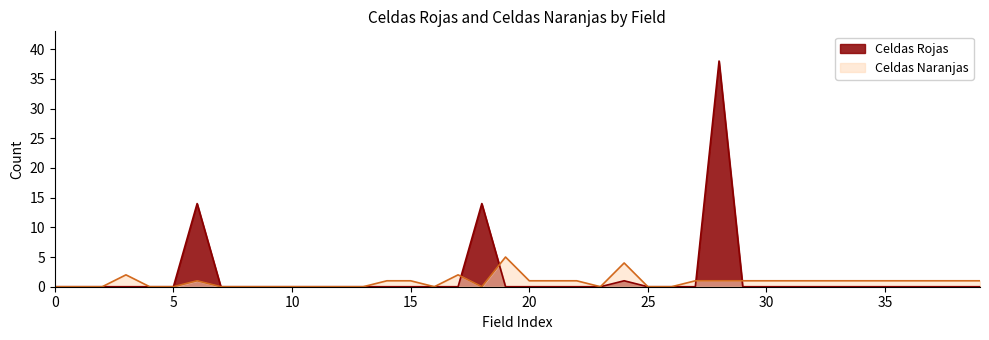

True or false: Celdas Naranjas has more than 2 points higher than both neighbors.

True